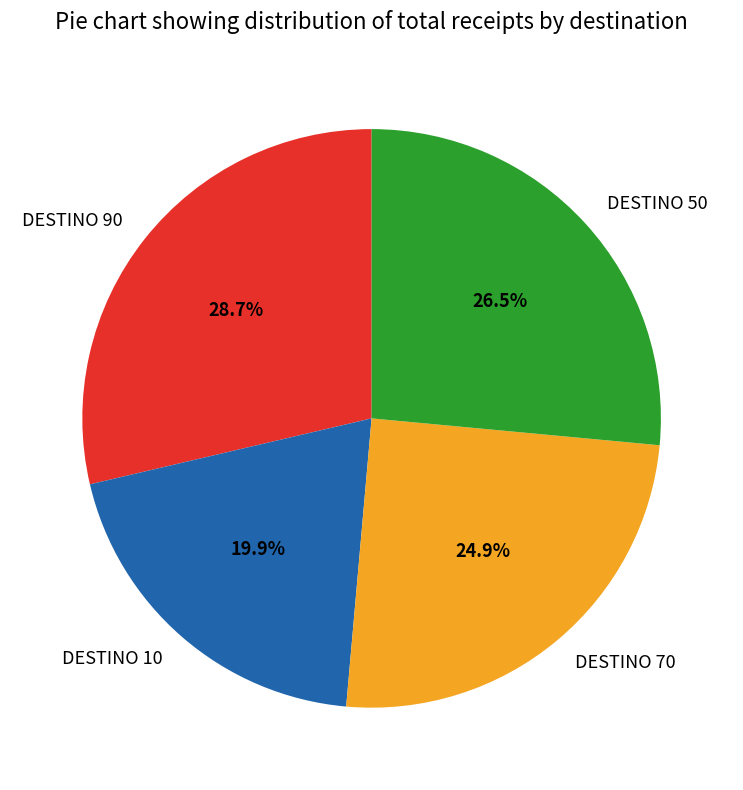

To the nearest percent, what portion does DESTINO 70 represent?

25%